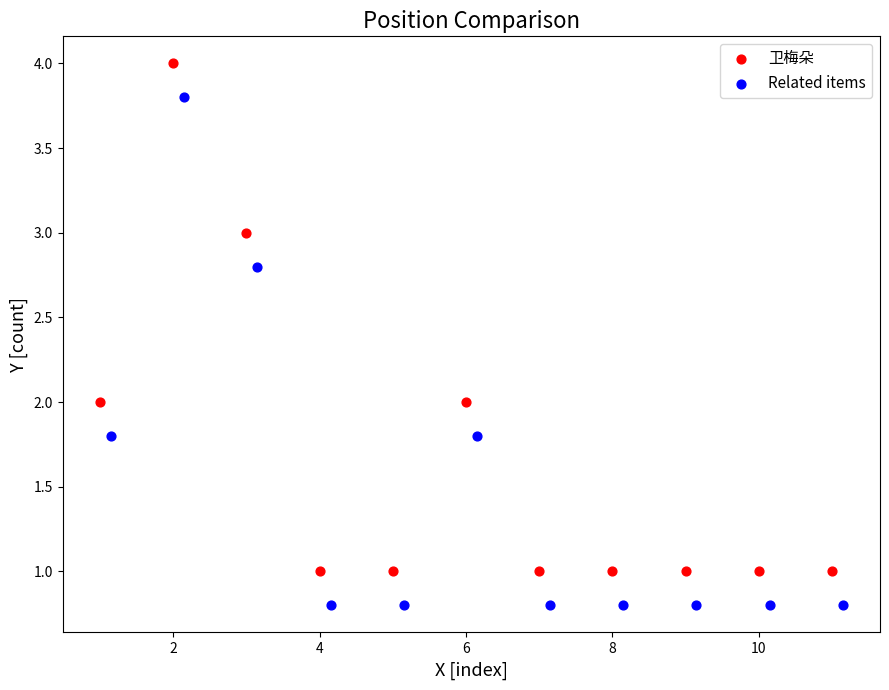

Which series contains the lowest Y value?

Related items